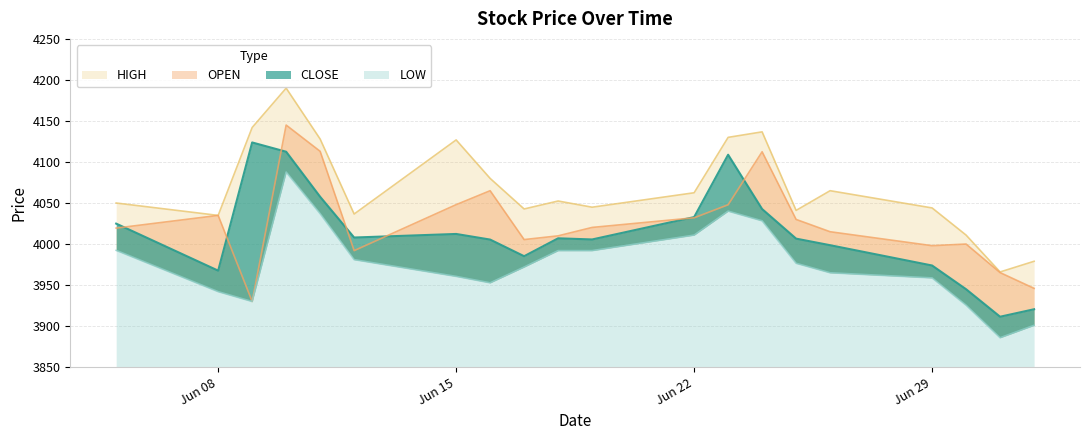

Is it true that HIGH equals 6935.4 at 01-JUL-2020?

False